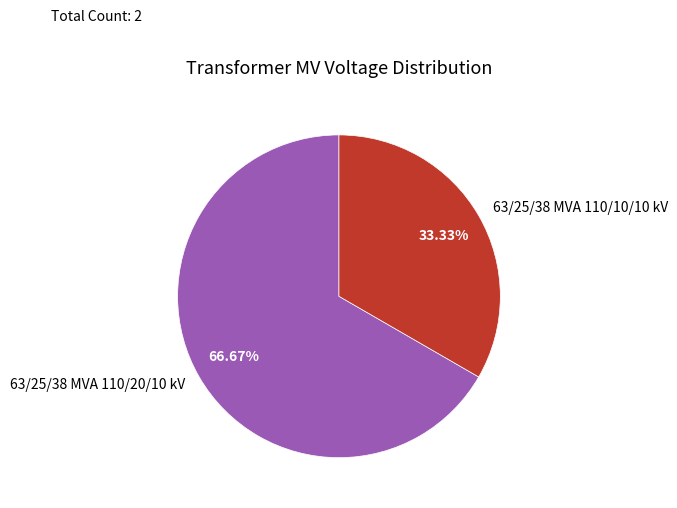

What is the ratio of the value at 63/25/38 MVA 110/10/10 kV to the value at 63/25/38 MVA 110/20/10 kV?

0.5